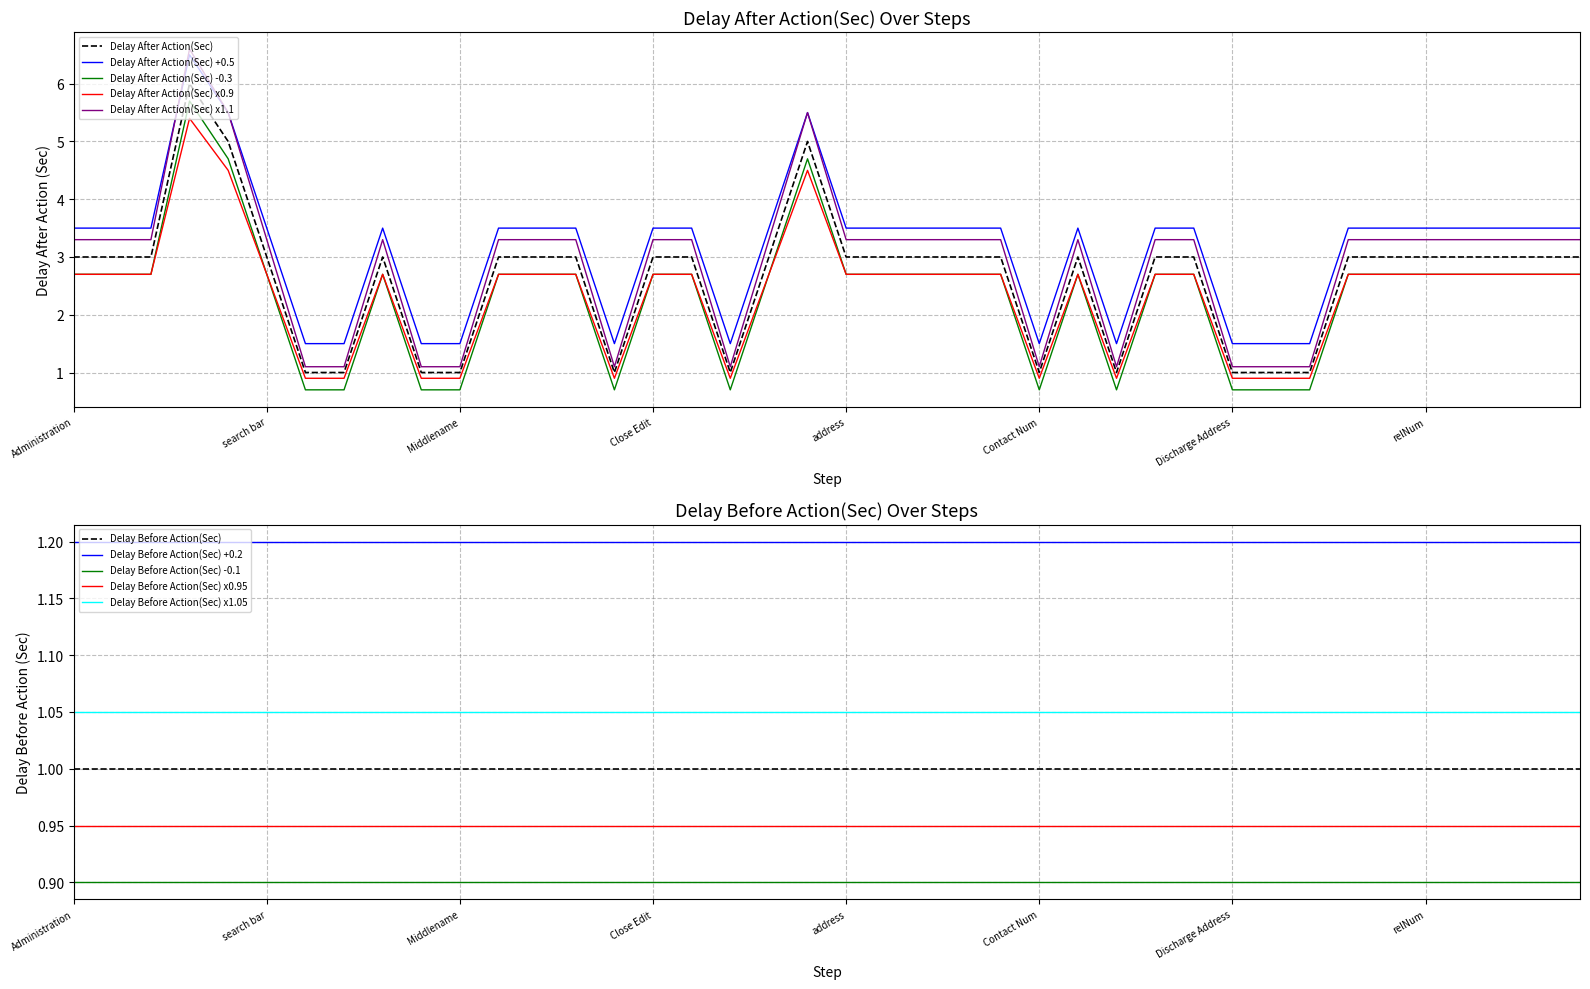

Does the chart display data point markers on the line(s)?

No